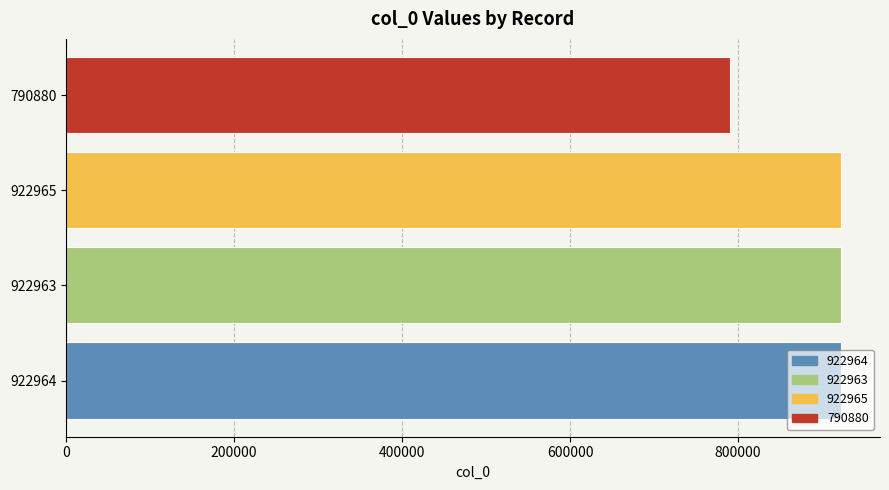

What is the average value?

889943